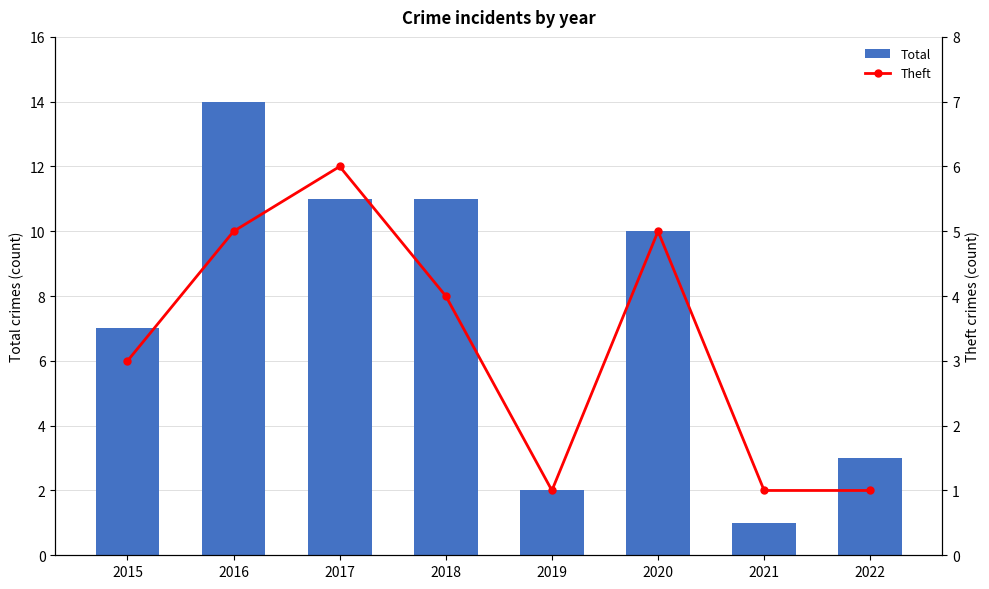

What is the sum of all Total values?

59